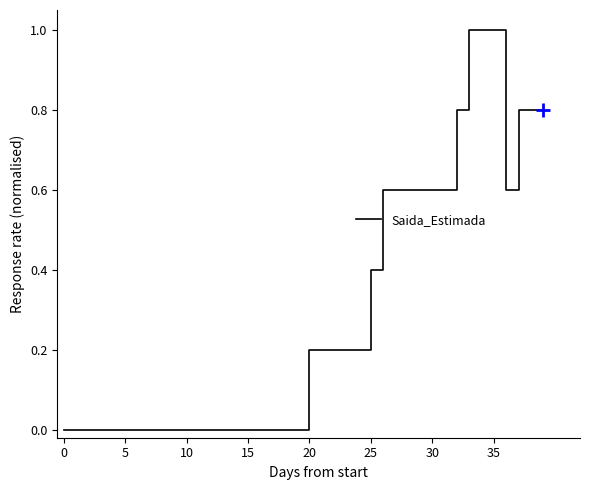

What is the maximum value shown in the chart?

1.0